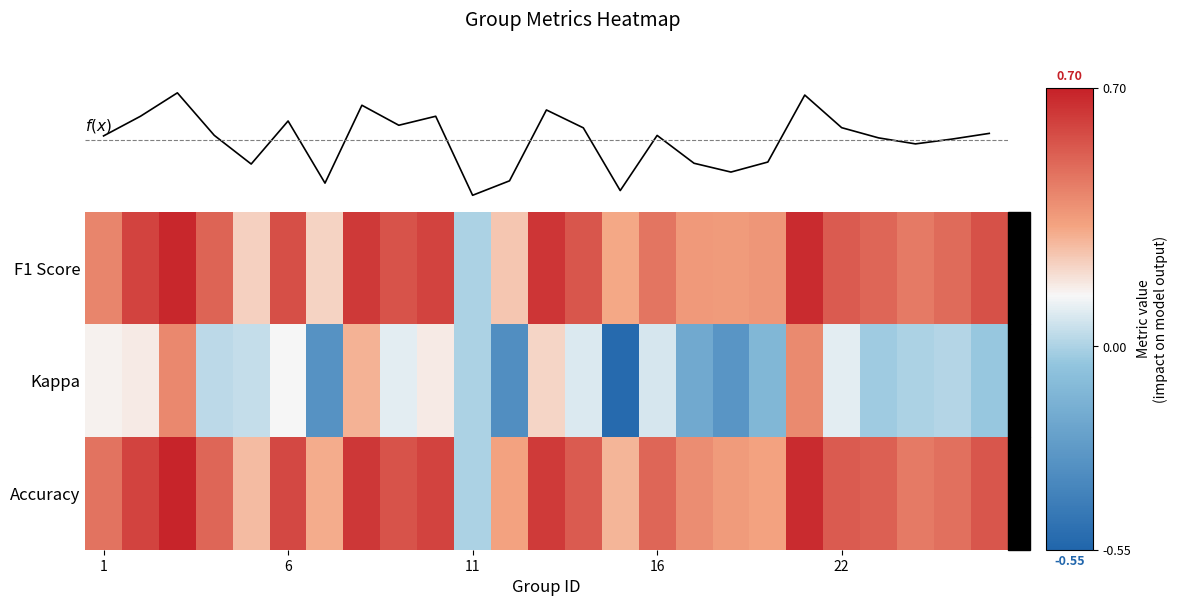

List the series in order of their peak value, highest first.

Accuracy, F1 Score, f(x), Kappa